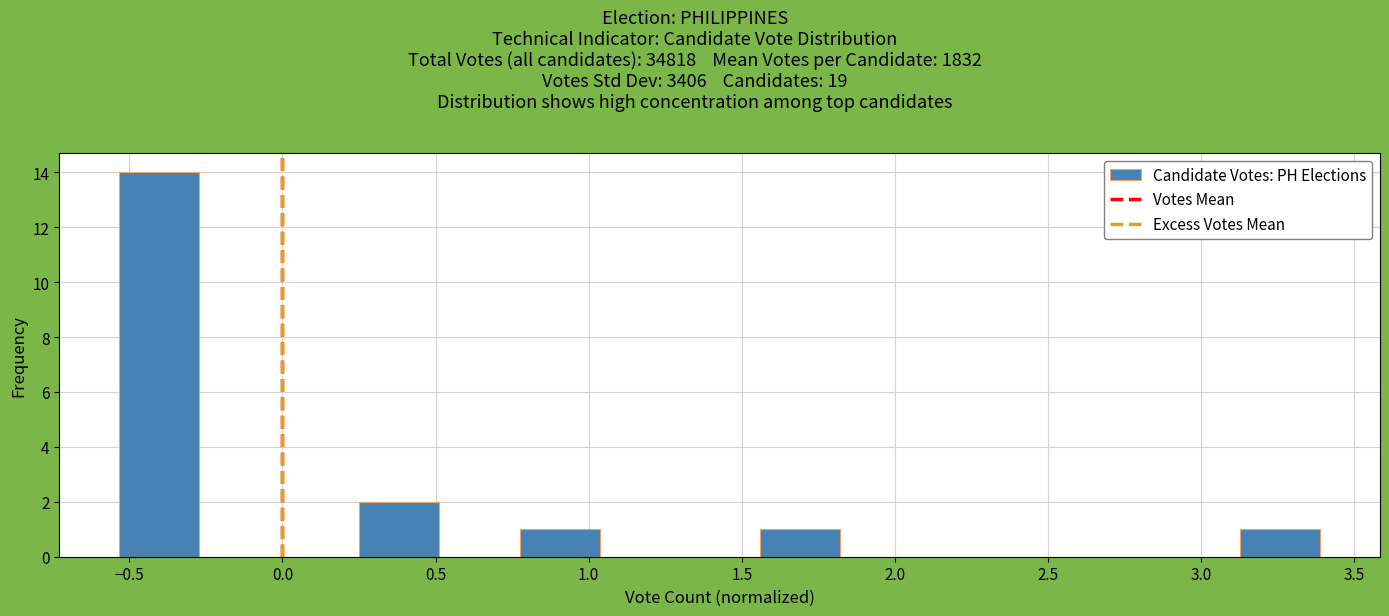

How tall is the bar that spans 3.15 to 3.40 on the x-axis? Neither the bar edges nor the heights are printed on the chart, so give them approximately, as read against the axes.

1